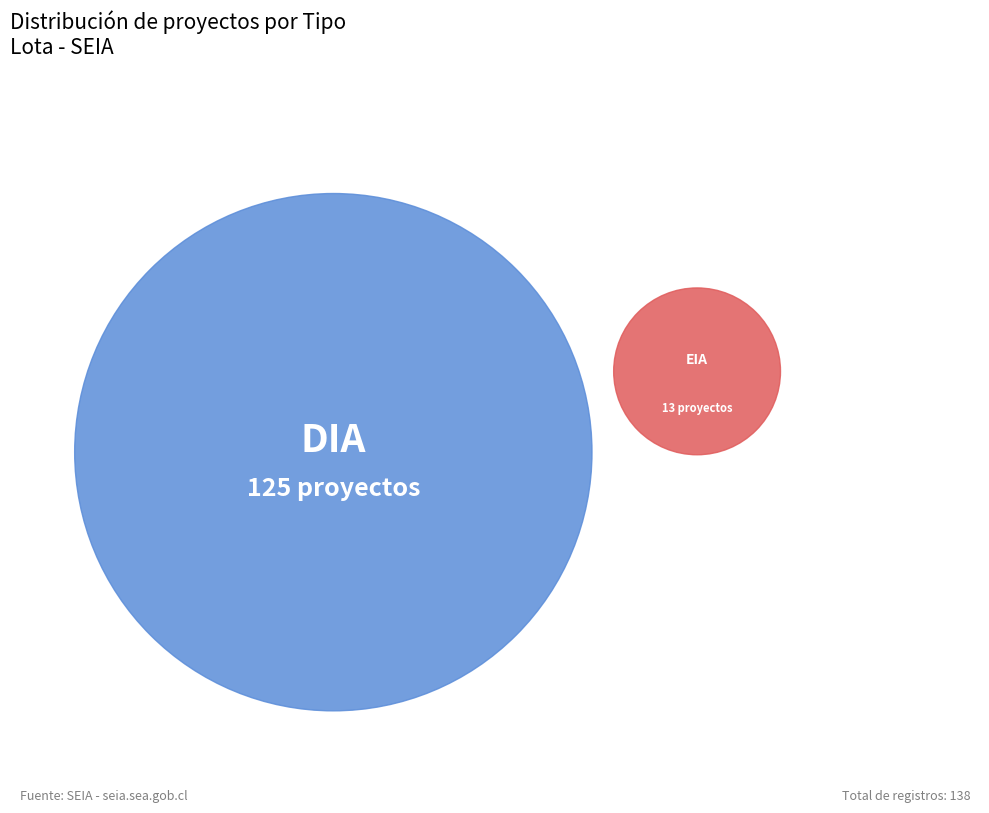

Which slice is the largest?

DIA